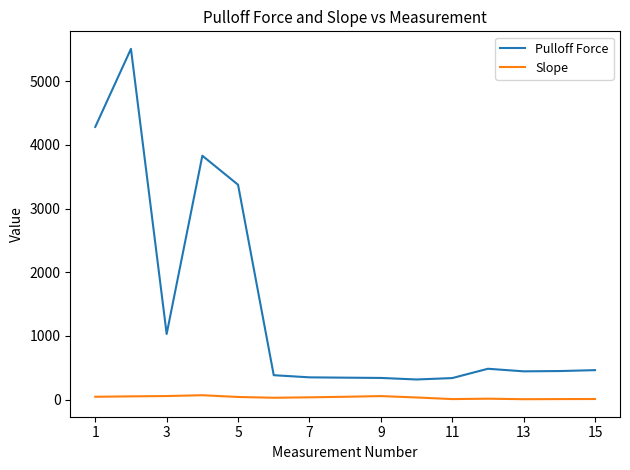

True or false: Slope and Pulloff Force intersect in this chart.

False